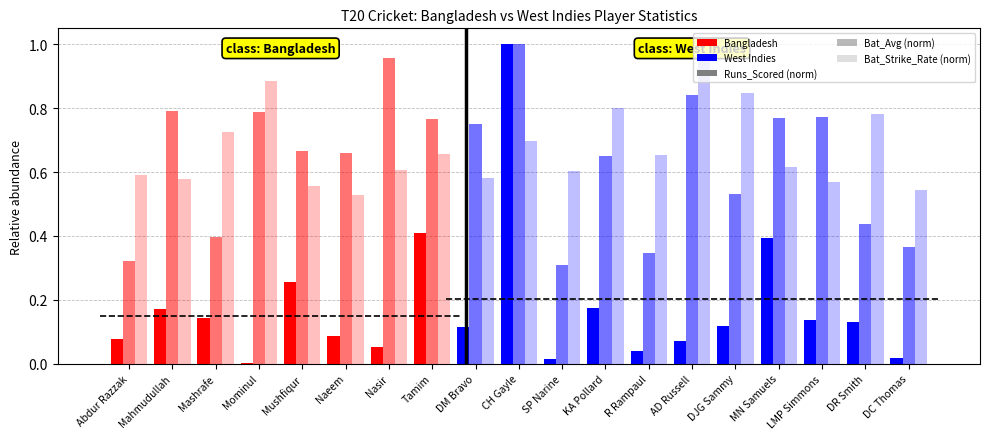

How many groups of bars are there?

19